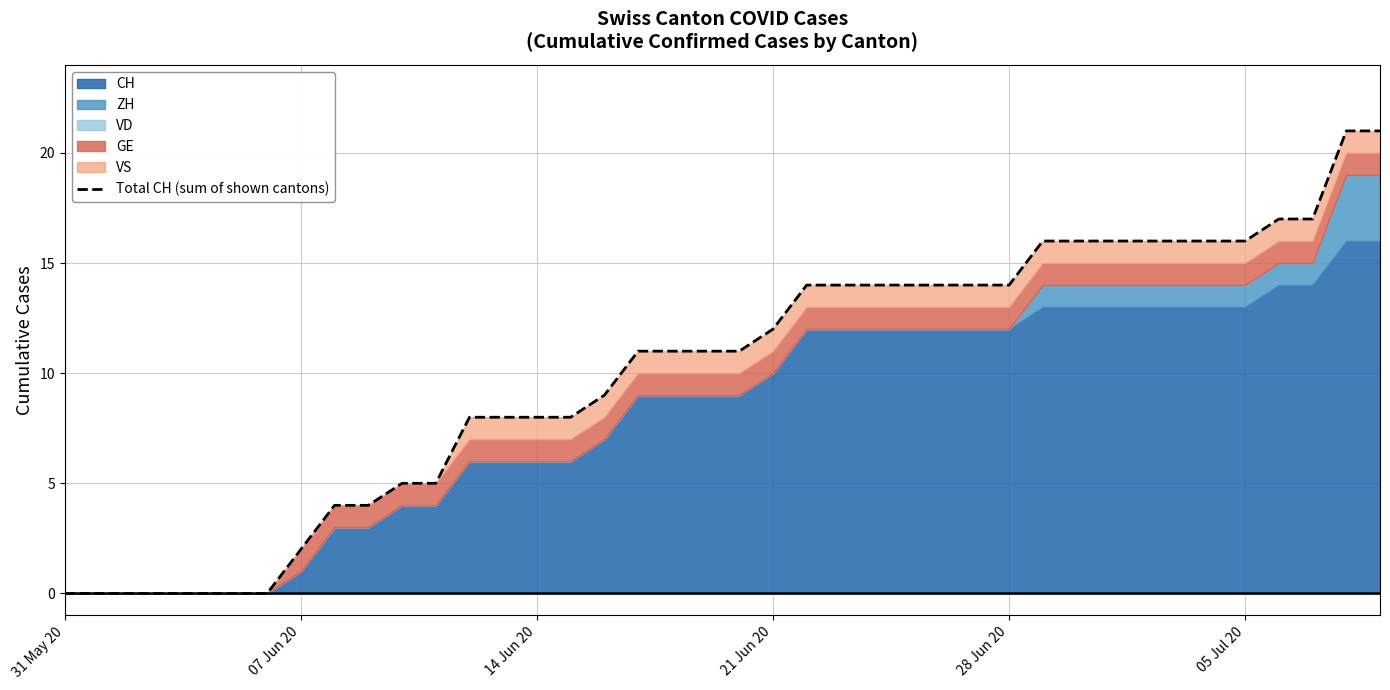

Which label corresponds to the smallest value in the chart?

31 May 20